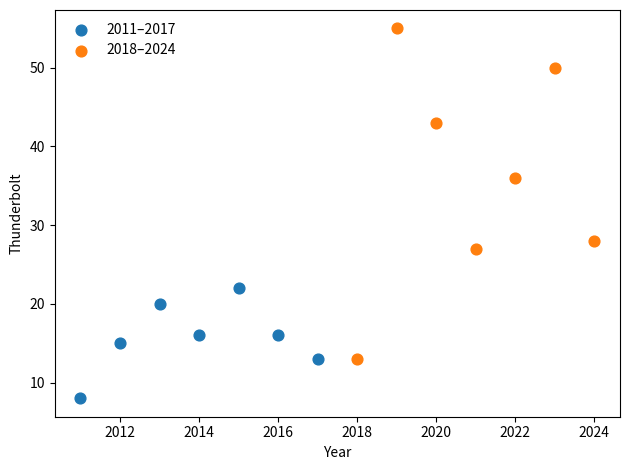

Which series has the largest Y range (max minus min)?

2018–2024